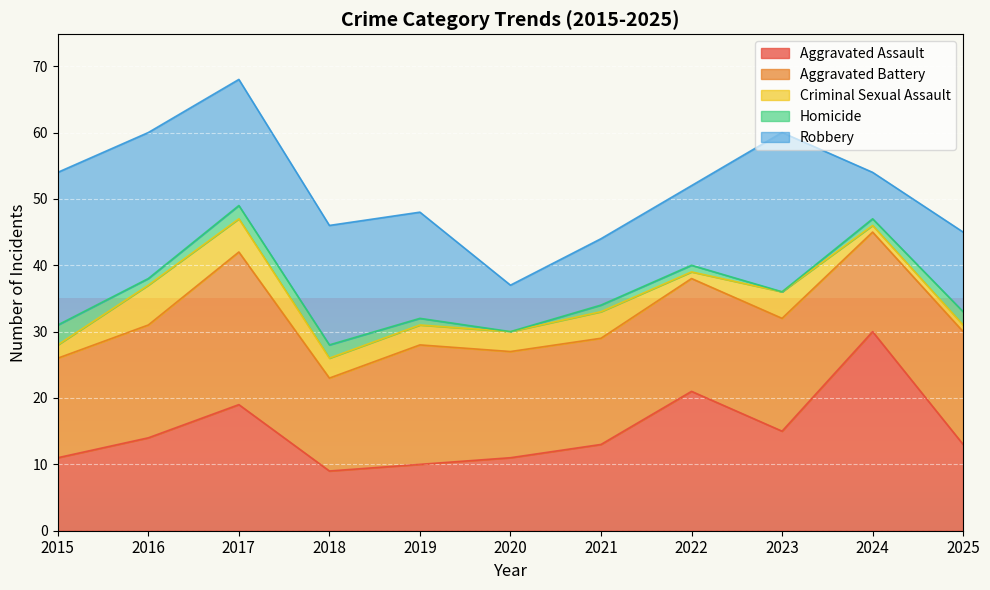

At which label is Robbery closest to 15?

2019